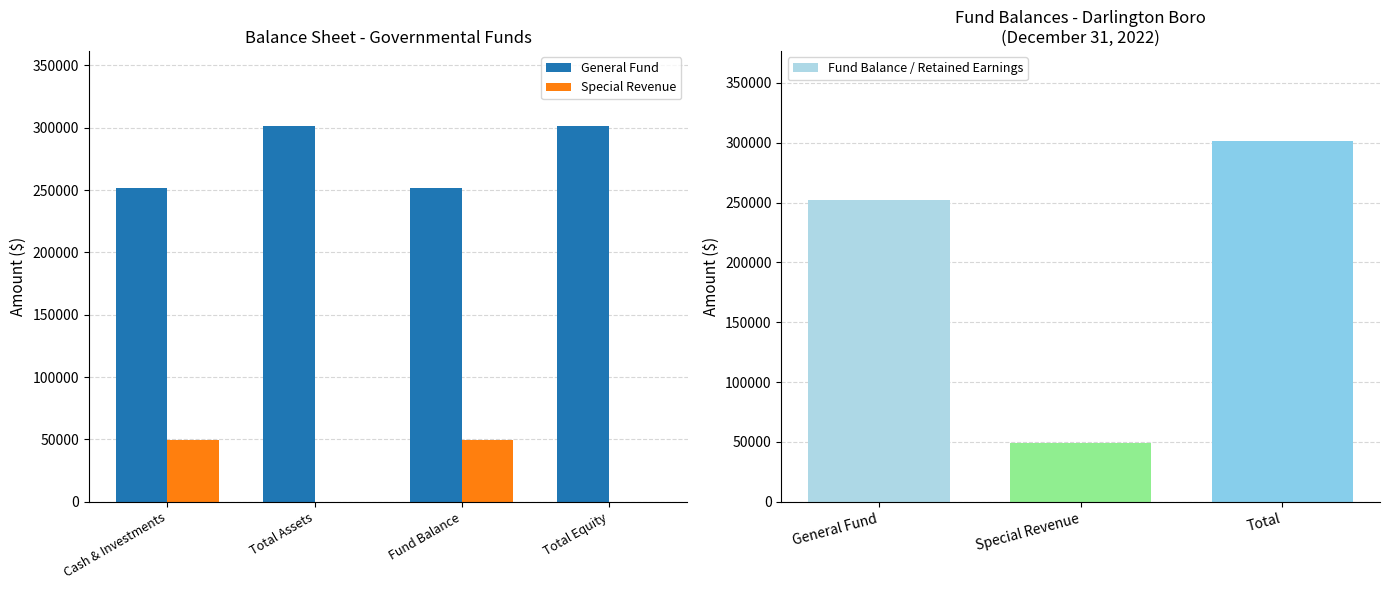

Is the value of Special Revenue at Fund Balance greater than the value of General Fund at Cash and Investments?

No